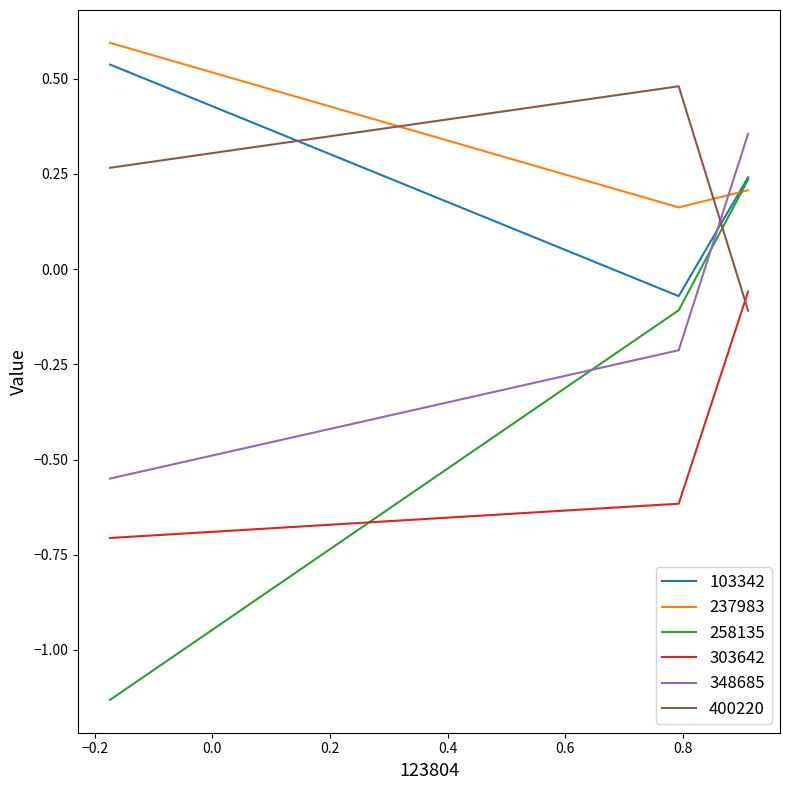

Does the chart have visible grid lines?

No